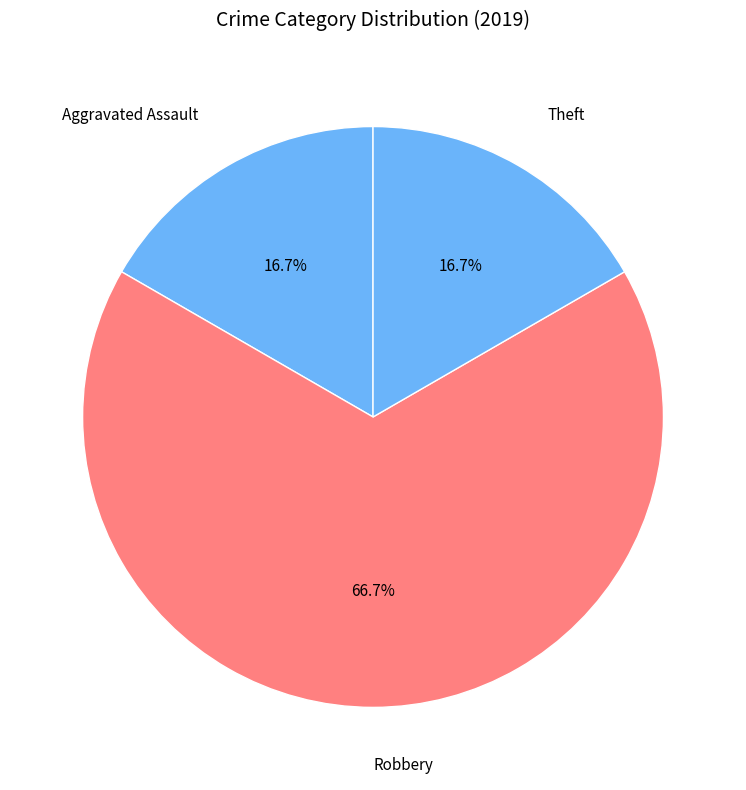

What is the largest slice in the pie chart?

Robbery